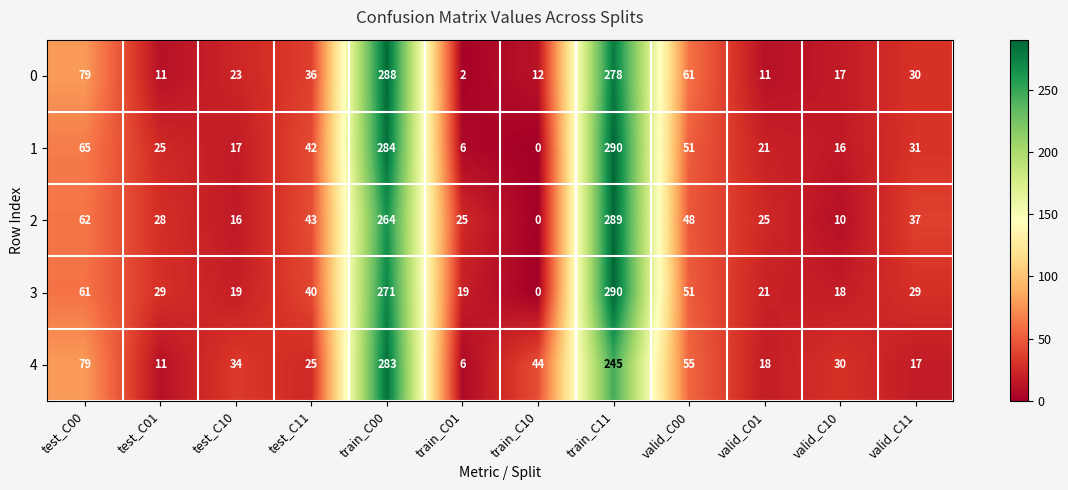

What is the difference between the 2 values at train_C00 and valid_C10?

254